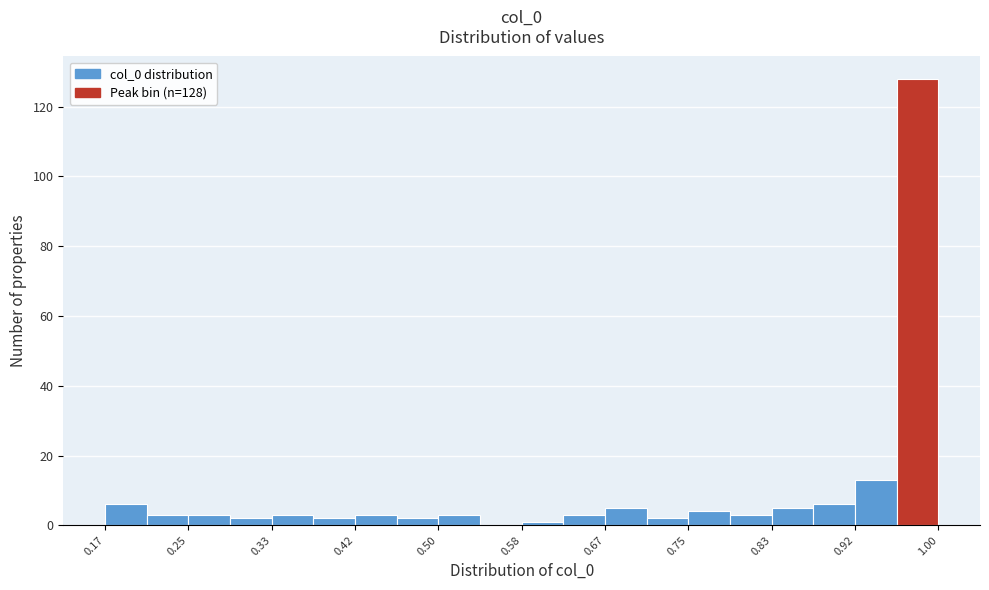

Over which range of the x-axis is the bar tallest?

0.96 to 1.00